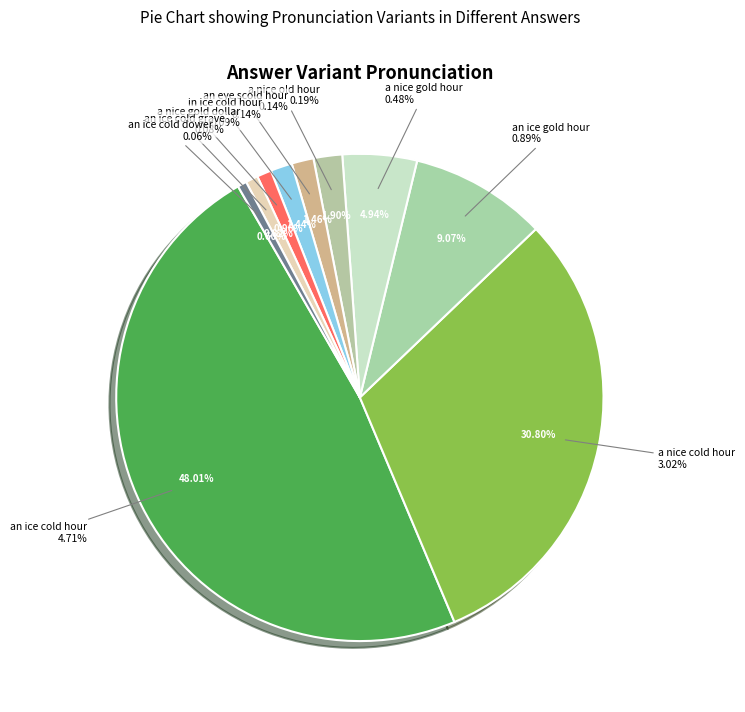

Does an ice cold grave account for over 50% of the chart?

No